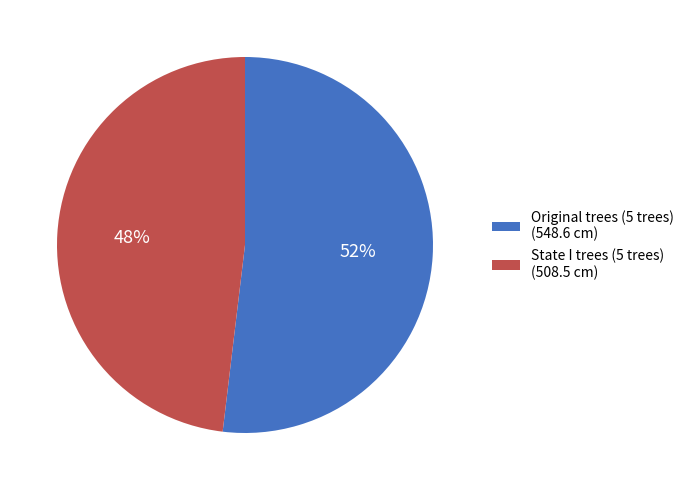

What is the ratio of the value at Original trees (5 trees) (548.6 cm) to the value at State I trees (5 trees) (508.5 cm)?

1.1